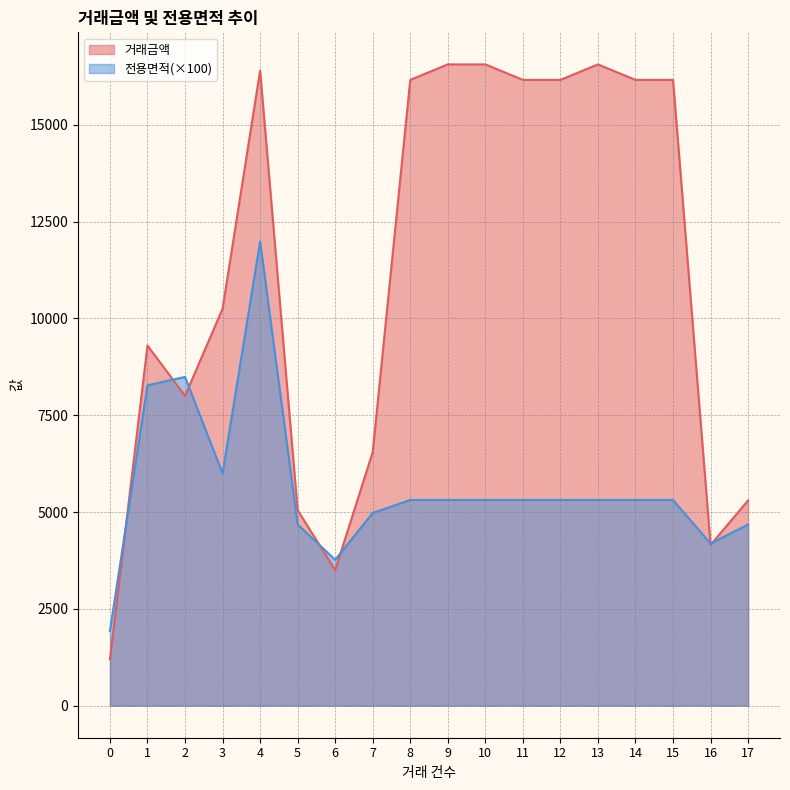

How many lines are shown in the chart?

2